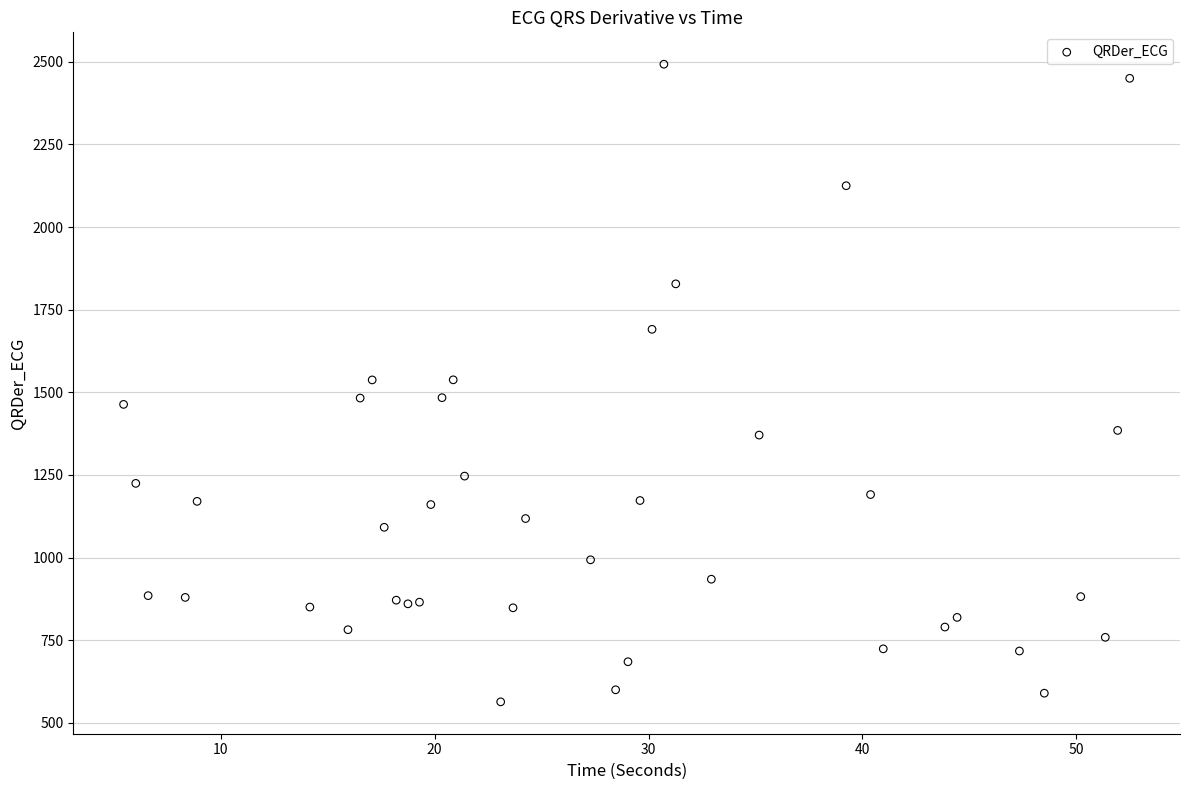

What is the range of X values (max minus min)?

47.0